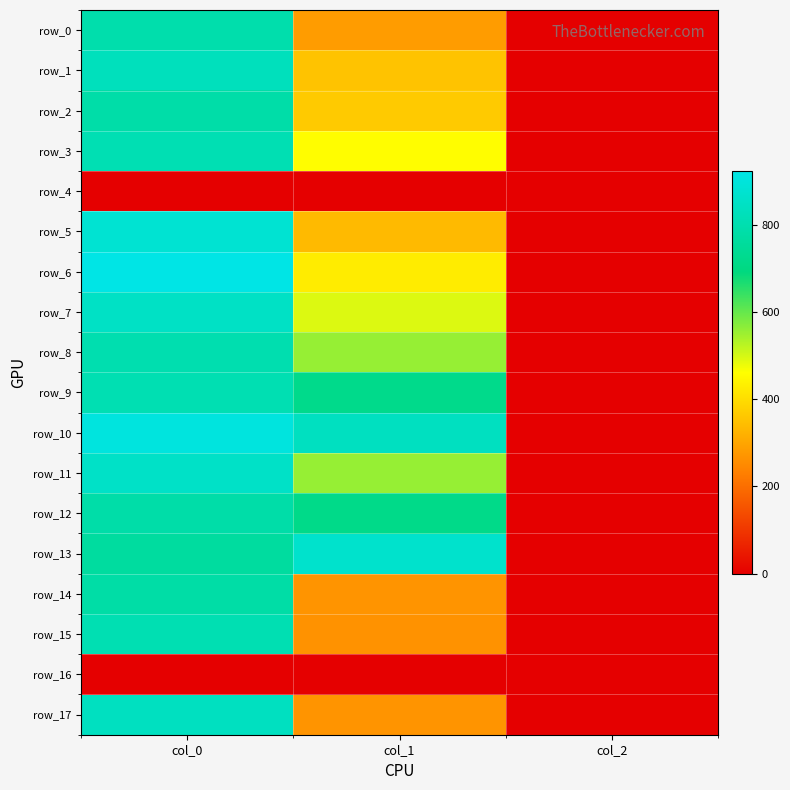

Is the value of row_8 at col_2 greater than the value of row_1 at col_2?

No